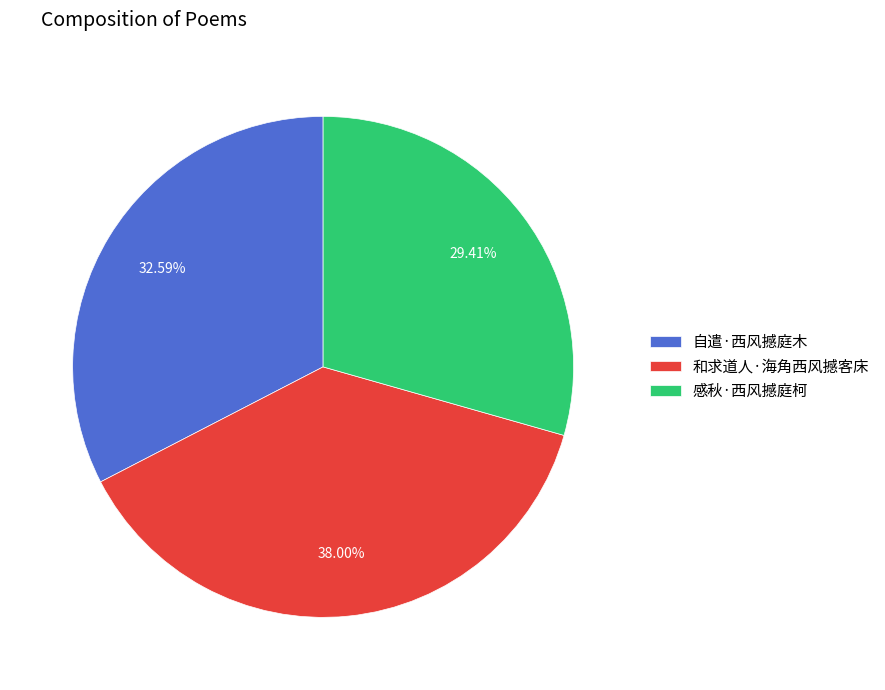

Does 感秋·西风撼庭柯 represent more than half of the total?

No